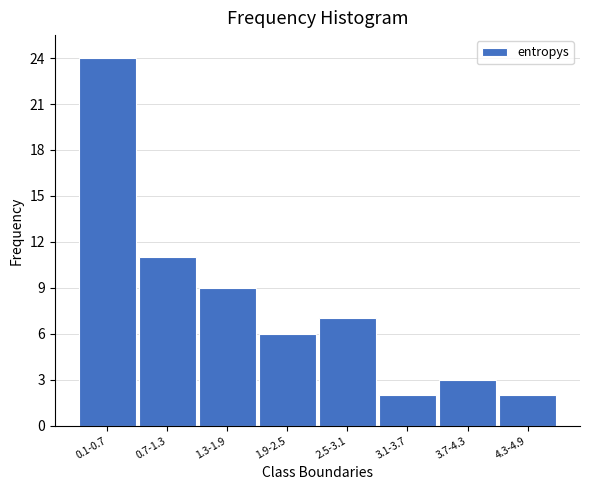

Reading left to right, extract all data points from this chart.

24	11	9	6	7	2	3	2